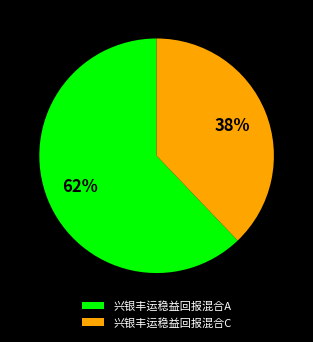

To the nearest percent, what portion does 兴银丰运稳益回报混合C represent?

38%